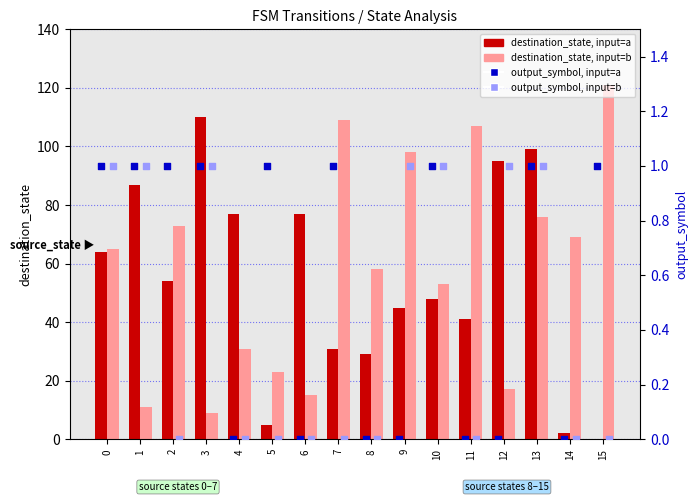

At how many categories does at least one series exceed 12?

16